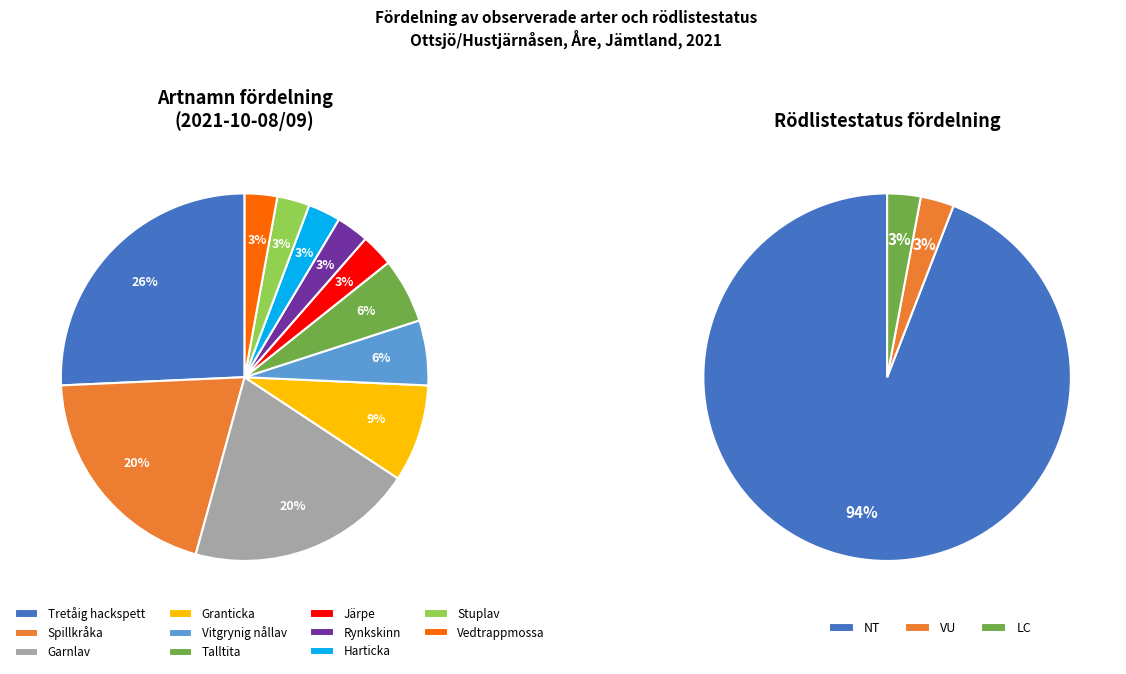

How many slices are in this pie chart?

11